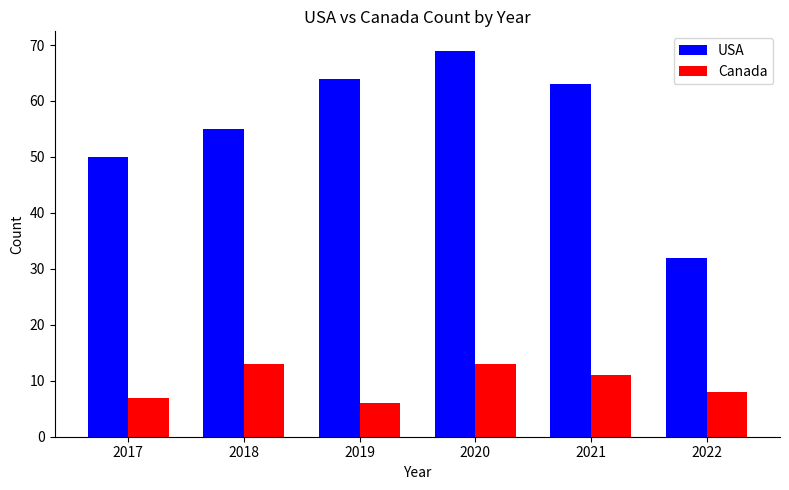

Which series has the widest spread of values?

USA